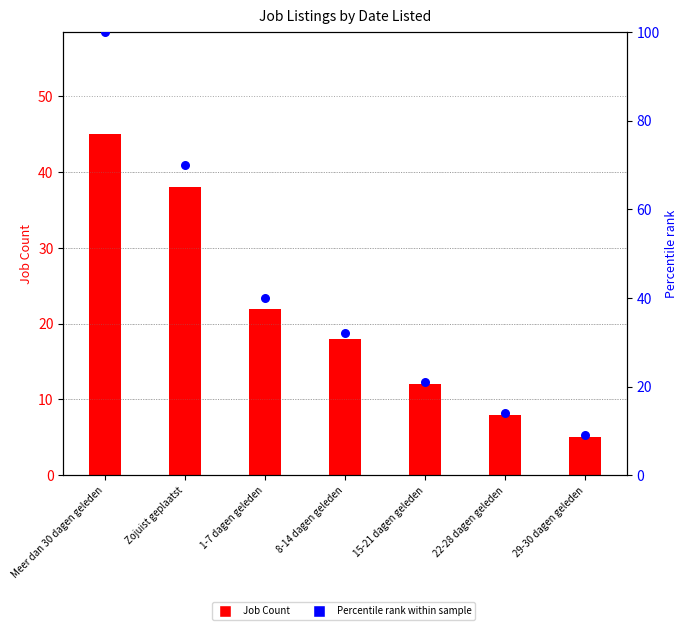

Which series has the widest spread of Y values?

Percentile rank